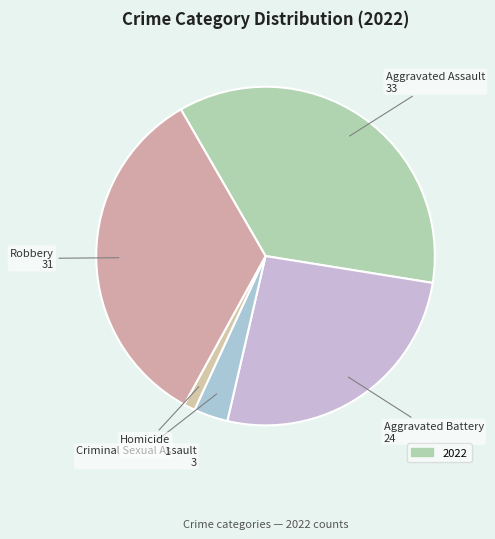

What is the smallest slice in the pie chart?

Homicide